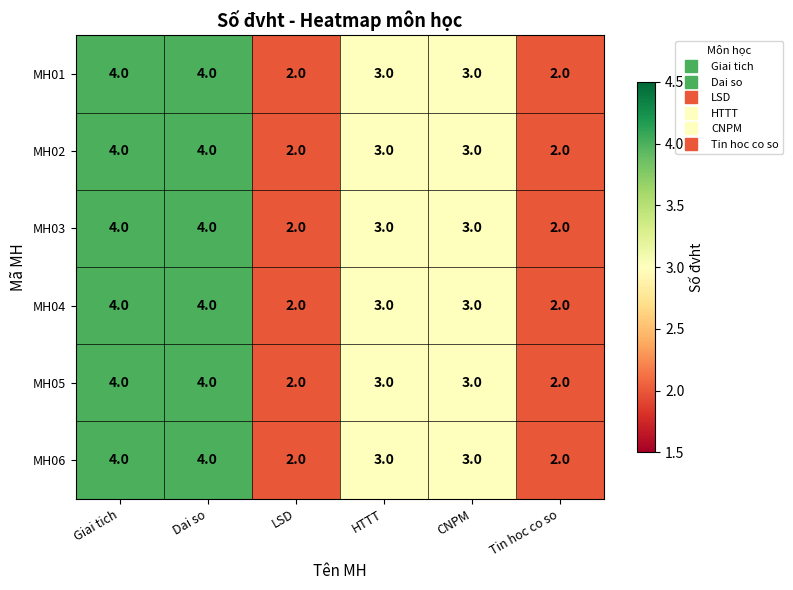

What is the total value across all series at Tin hoc co so?

12